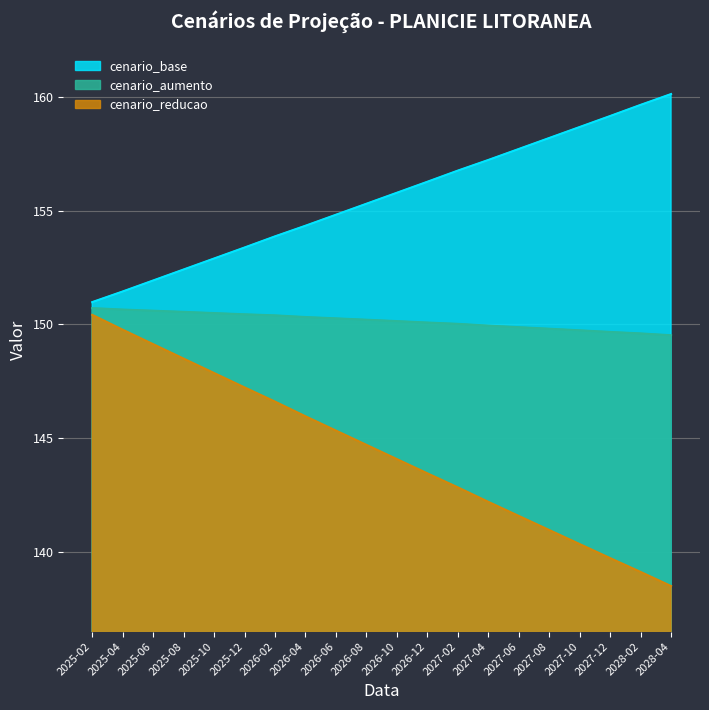

True or false: cenario_aumento and cenario_base intersect in this chart.

False